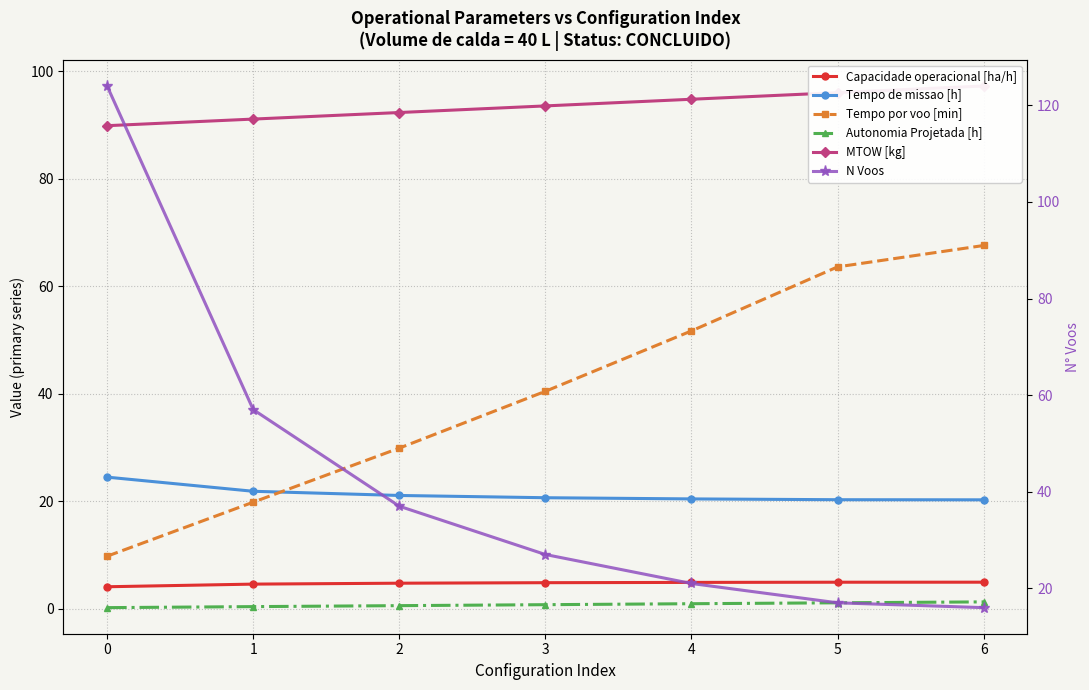

Reading left to right, what are all the values shown in this chart?

Capacidade operacional [ha/h]: 0=4.1	1=4.6	2=4.7	3=4.8	4=4.9	5=4.9	6=4.9
Tempo de missao [h]: 0=24.5	1=21.9	2=21.1	3=20.6	4=20.4	5=20.3	6=20.3
Tempo por voo [min]: 0=9.8	1=19.8	2=29.9	3=40.5	4=51.7	5=63.6	6=67.6
Autonomia Projetada [h]: 0=0.2	1=0.4	2=0.6	3=0.8	4=0.9	5=1.1	6=1.3
MTOW [kg]: 0=89.9	1=91.1	2=92.3	3=93.5	4=94.8	5=96.0	6=97.3
N Voos: 0=124.0	1=57.0	2=37.0	3=27.0	4=21.0	5=17.0	6=16.0